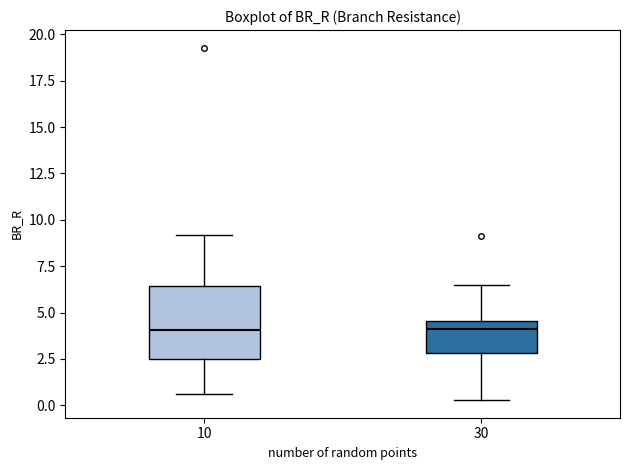

Reading left to right, transcribe this box plot: for each box, give where its median line is, the range the box spans, and where its two whiskers end, as read against the y-axis. The values are not printed on the chart, so give them approximately, as read against the axis.

10: median 4.0, box 2.5 to 6.5, whiskers 0.5 to 9.0
30: median 4.0, box 3.0 to 4.5, whiskers 0.5 to 6.5